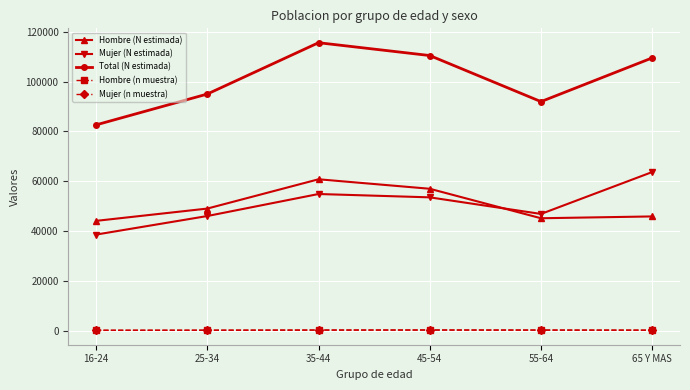

What is the value of the Mujer (n muestra) point at the 2nd from the left?

164